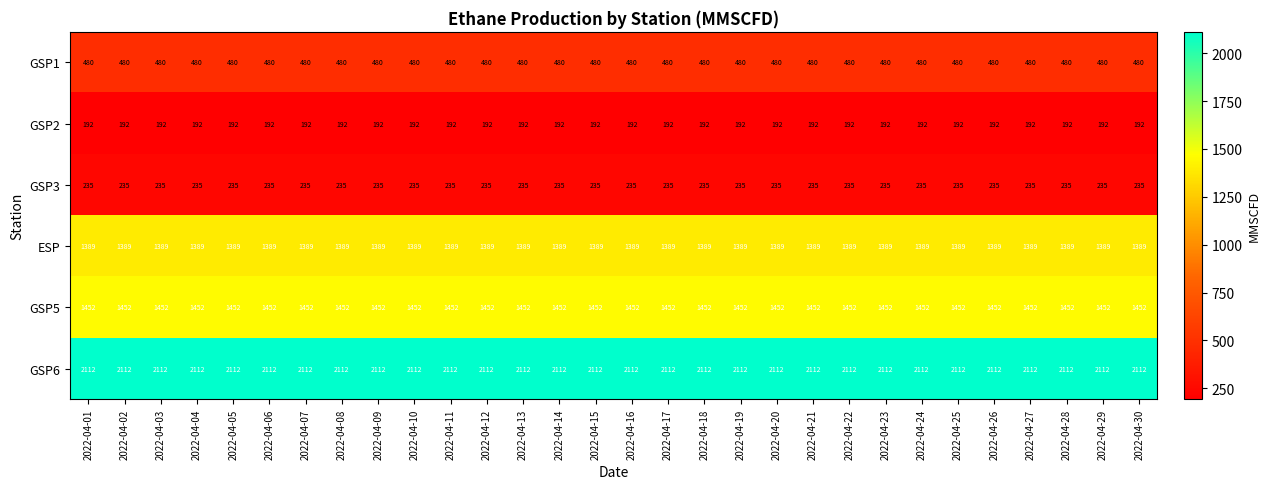

What is the greatest value displayed?

2112